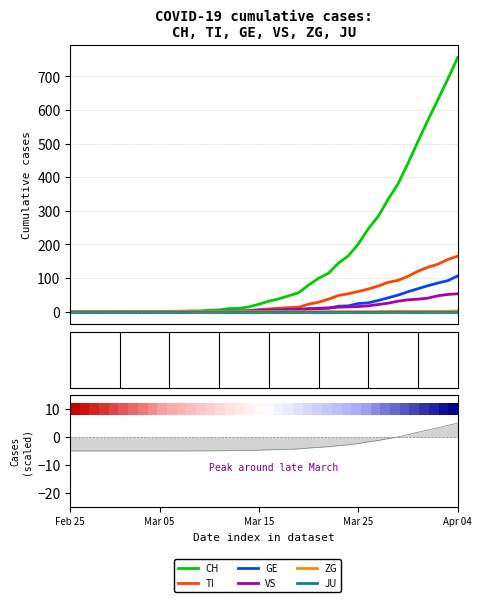

Where does the TI series first go above 8?

21